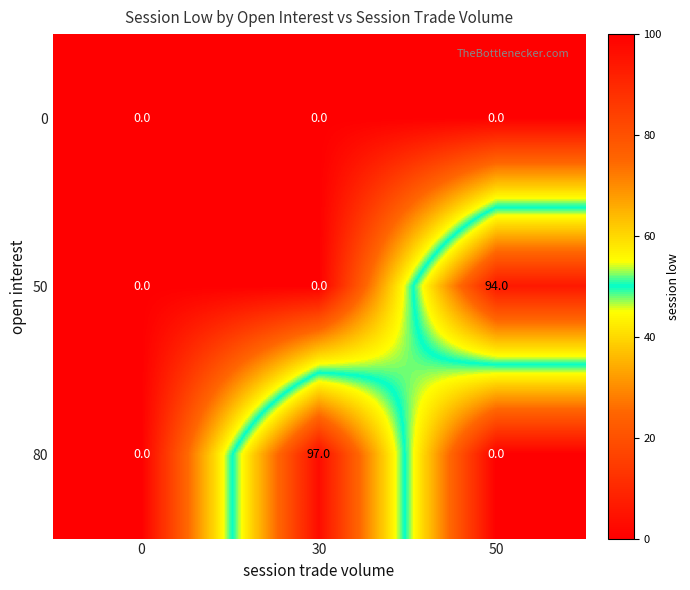

What is the total value across all series at 30?

97